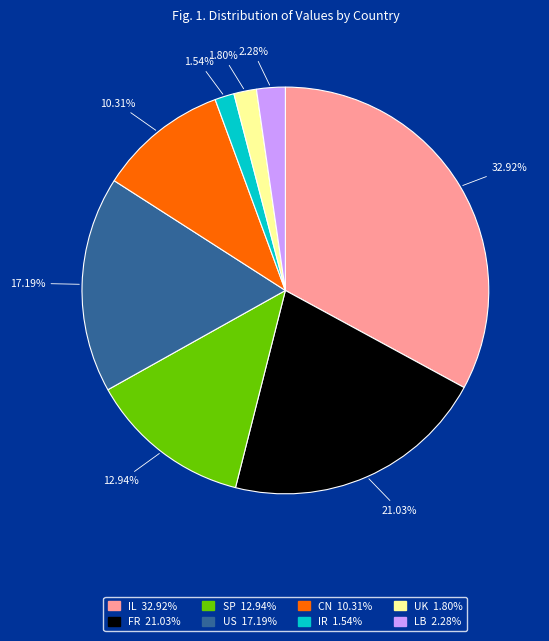

Is SP the majority of the pie?

No